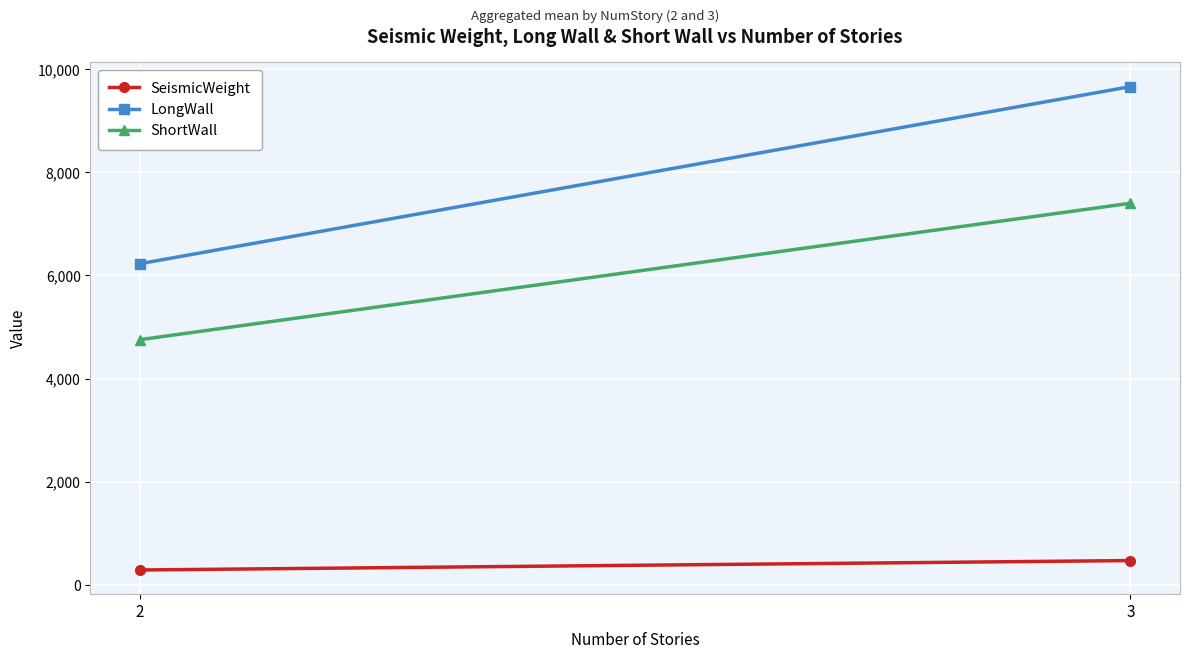

List the labels in order of SeismicWeight value, smallest first.

2, 3